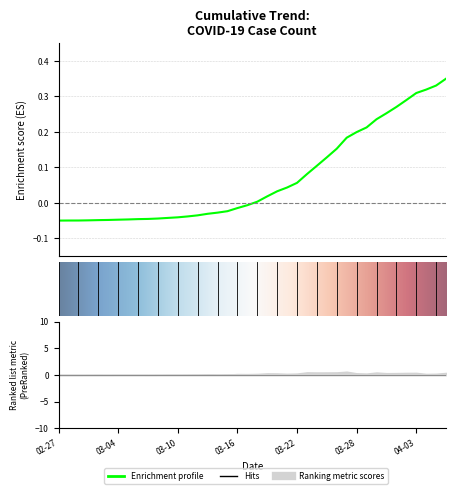

What is the sum of all values?

2.8